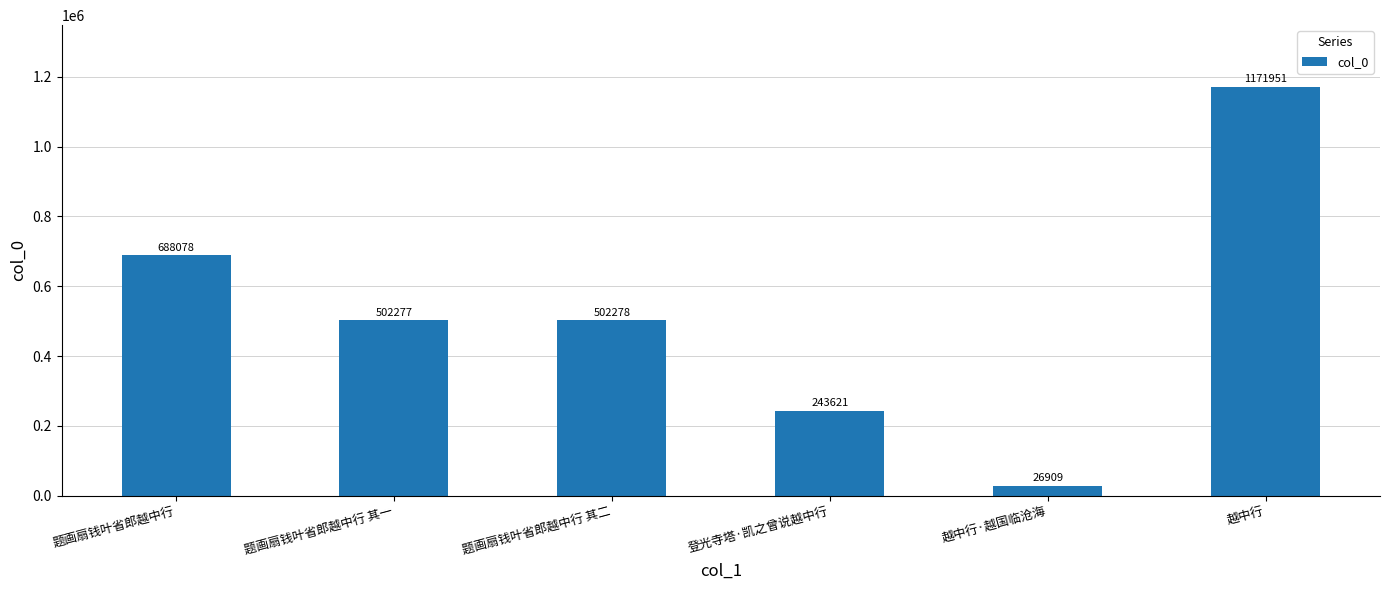

List the labels in order of value, largest first.

越中行, 题画扇钱叶省郎越中行, 题画扇钱叶省郎越中行 其二, 题画扇钱叶省郎越中行 其一, 登光寺塔·凯之曾说越中行, 越中行·越国临沧海